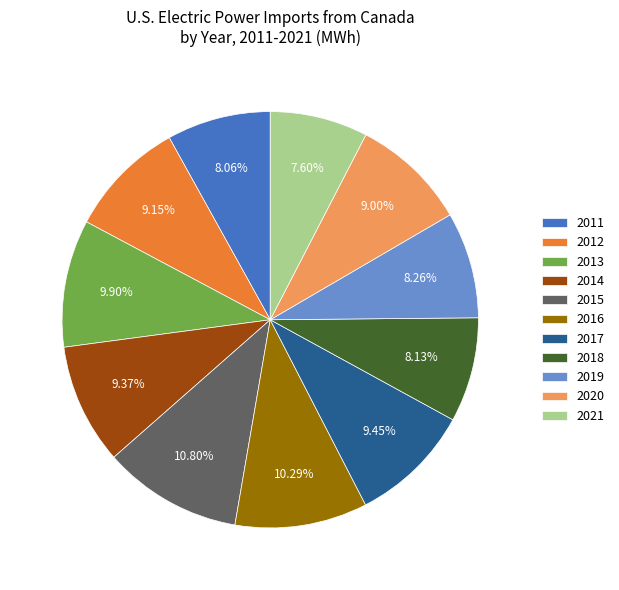

How many slices are in this pie chart?

11